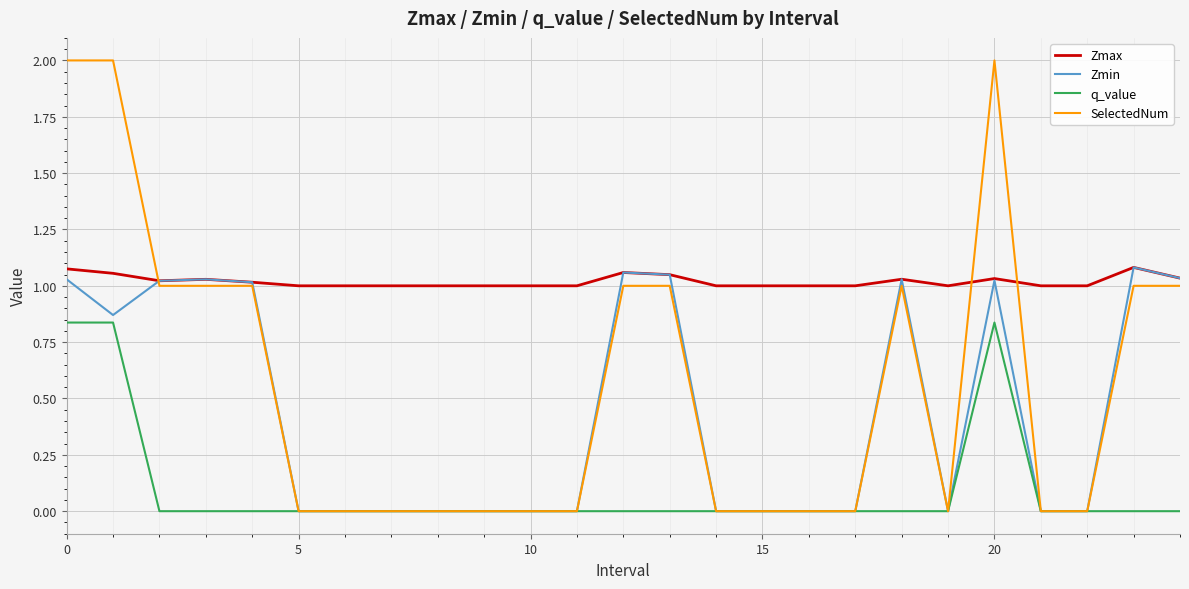

Which series has the widest spread of values?

SelectedNum